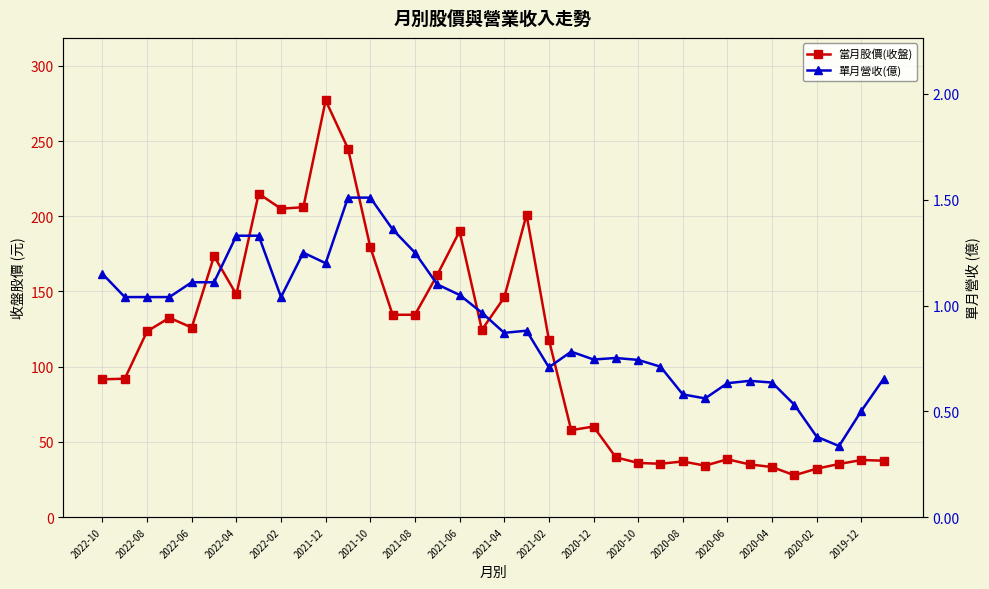

Between 2022-08 and 2021-02, which series saw the biggest shift?

當月股價(收盤)